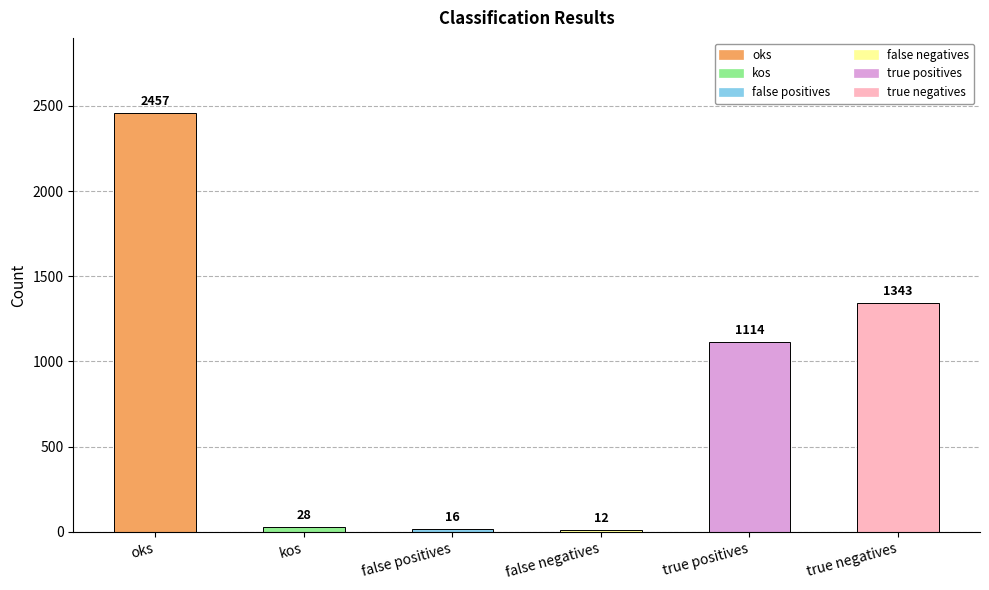

What is the difference between the second highest and minimum values?

1331